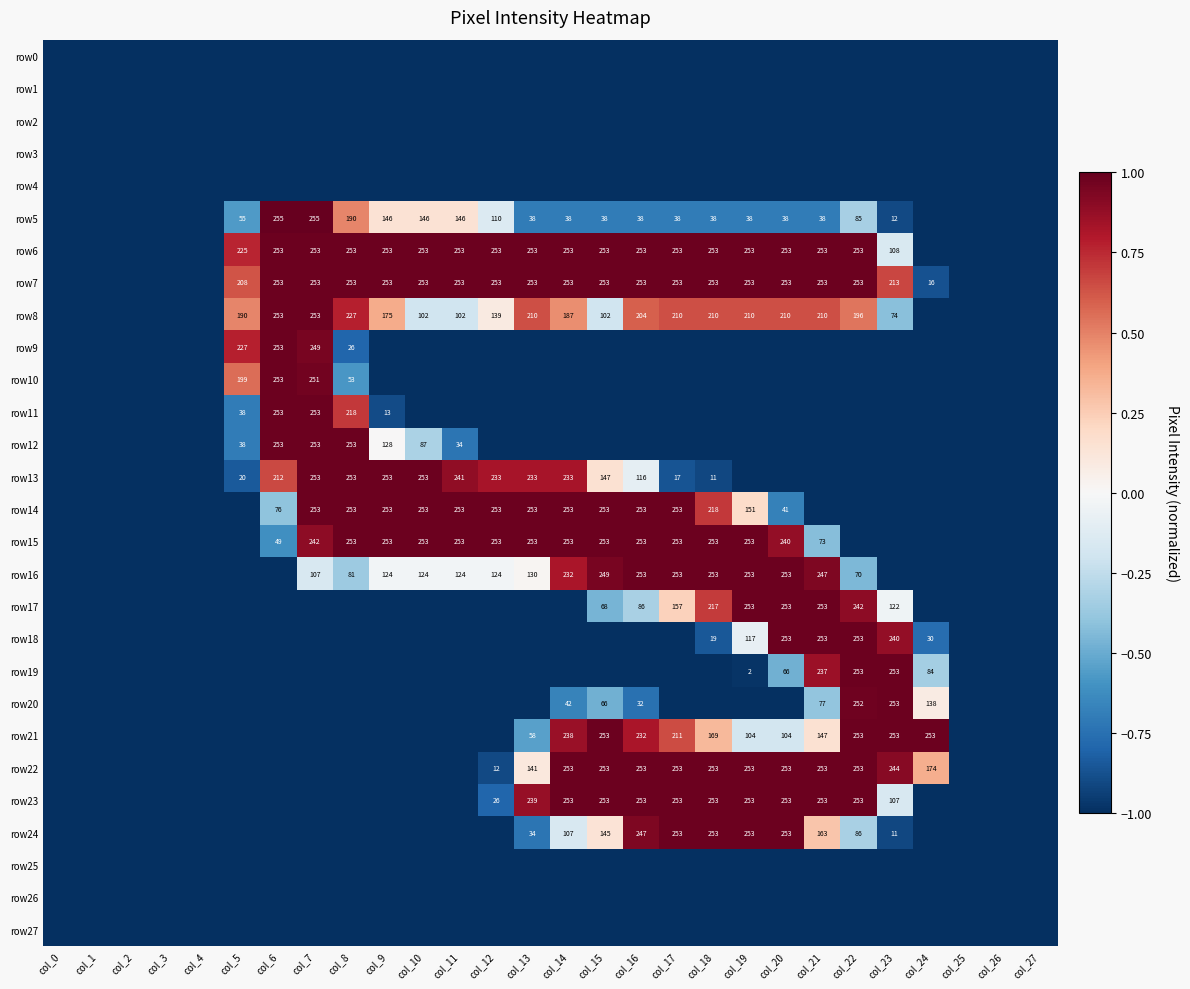

Is it true that row22 equals 253 at col_19?

True